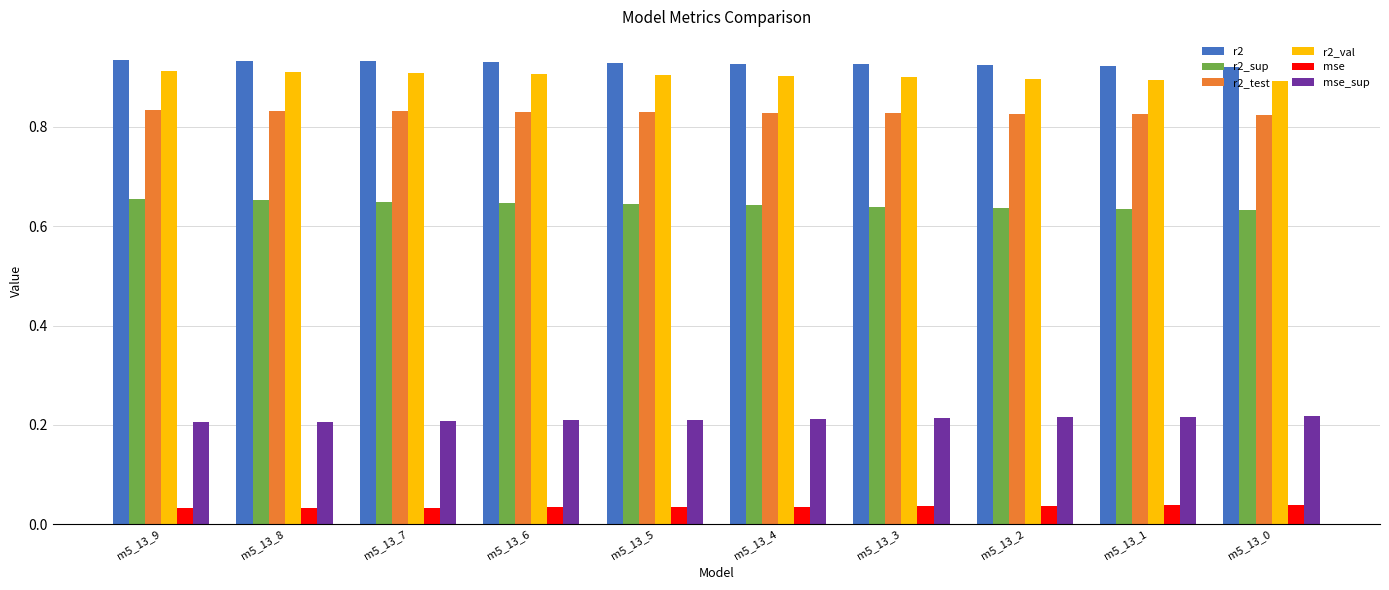

At how many categories does at least one series exceed 0?

10